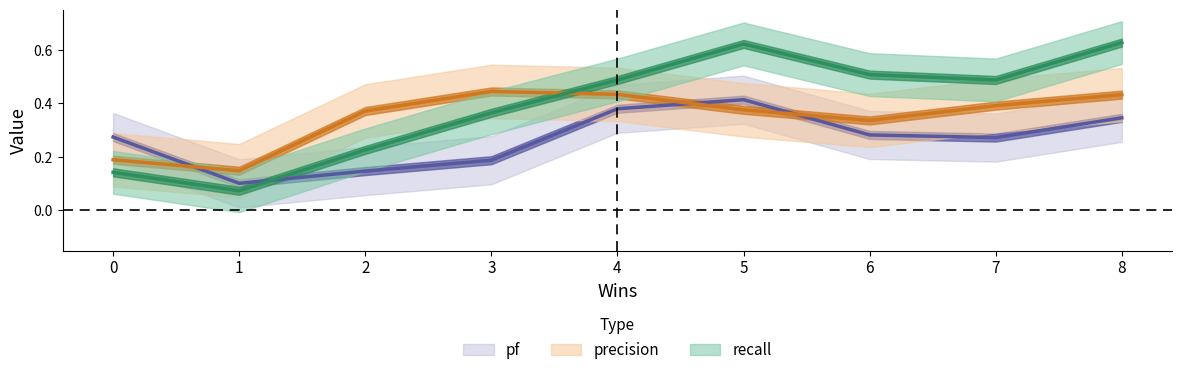

Is the value of recall at 2 greater than the value of precision at 6?

No